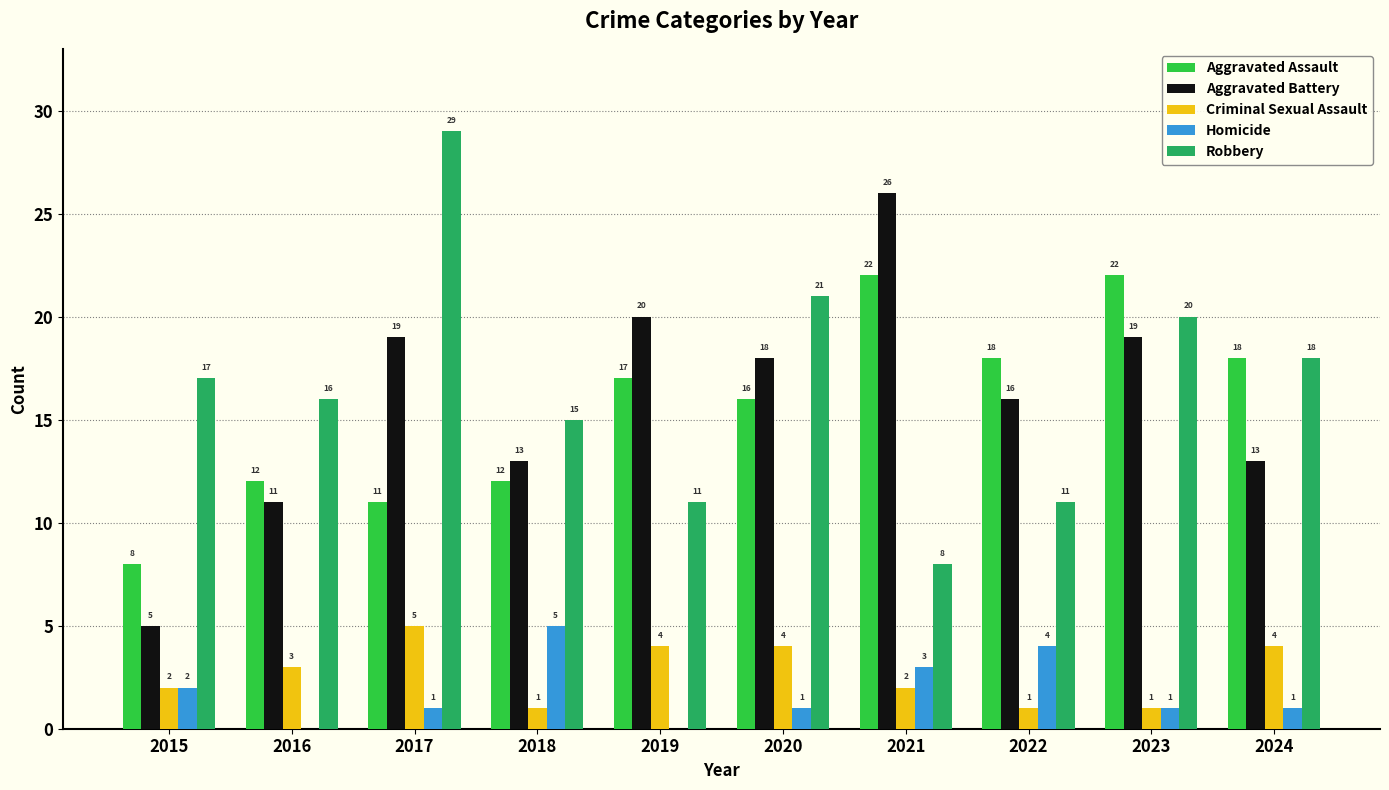

Which series has the largest total across all categories?

Robbery